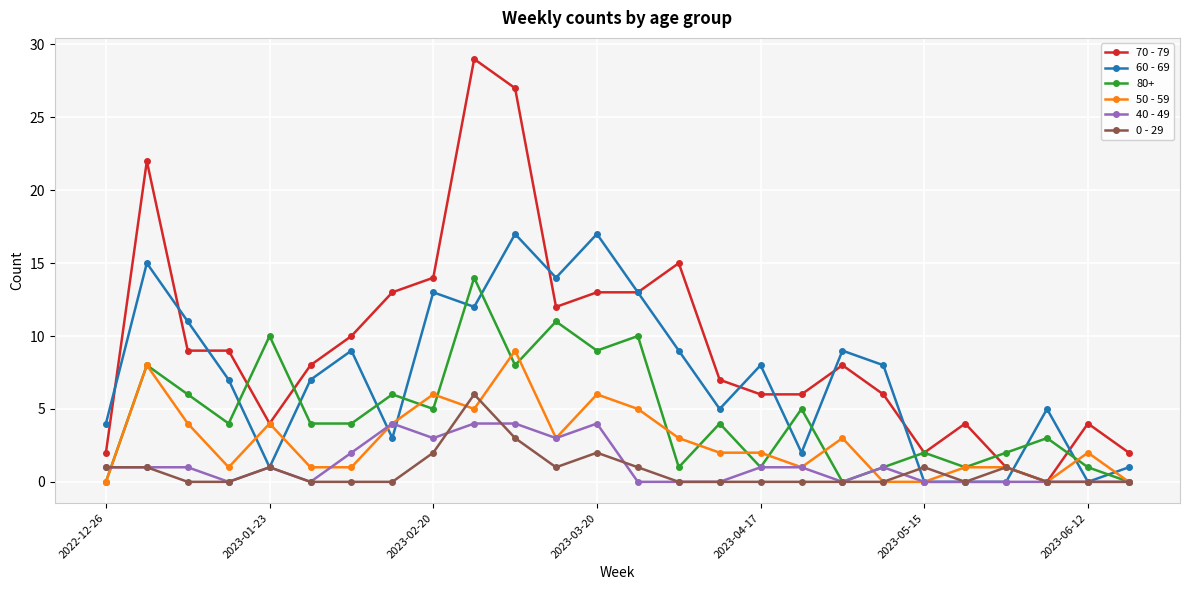

List the series in order of their peak value, highest first.

70 - 79, 60 - 69, 80+, 50 - 59, 0 - 29, 40 - 49